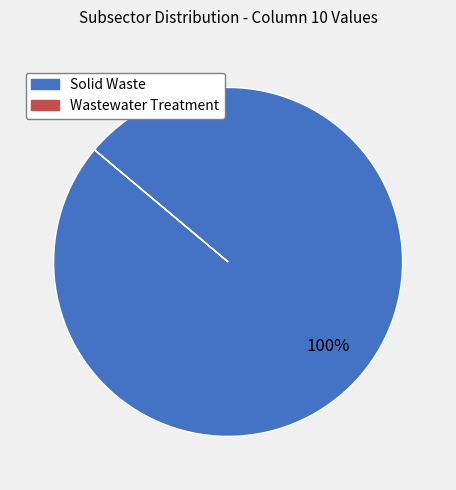

To the nearest percent, what is the difference between the largest and smallest slice percentages?

100%